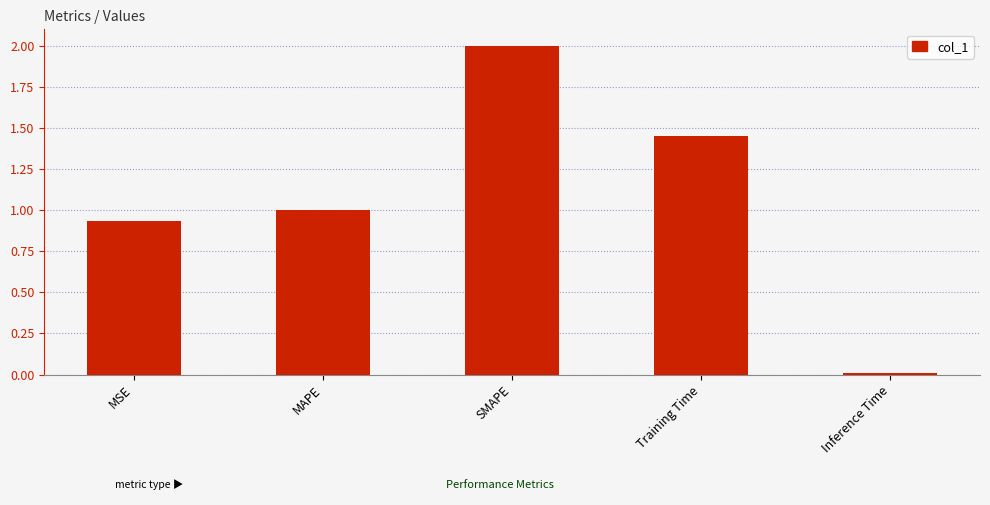

Rank the categories by value from highest to lowest.

SMAPE, Training Time, MAPE, MSE, Inference Time